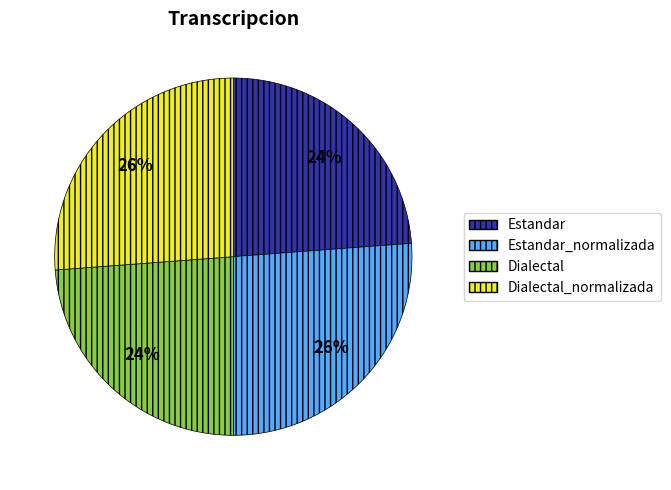

True or false: Estandar_normalizada accounts for 26% of the total.

True